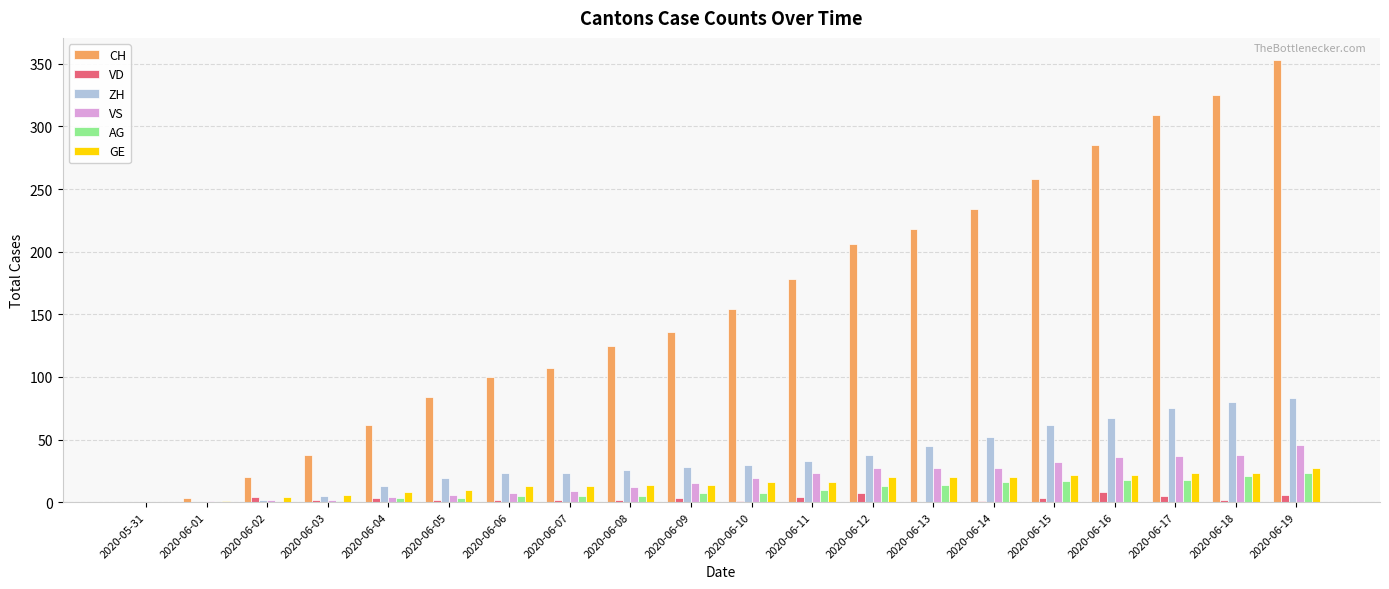

What is the spread (max minus min) of values at 2020-06-02?

20